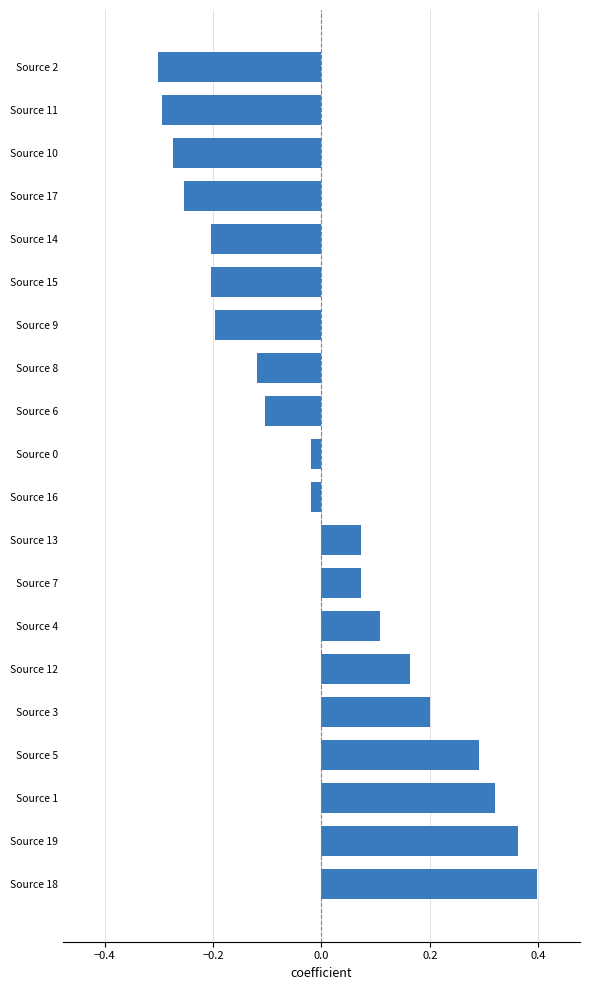

What is the difference between the second highest and second lowest values?

0.7